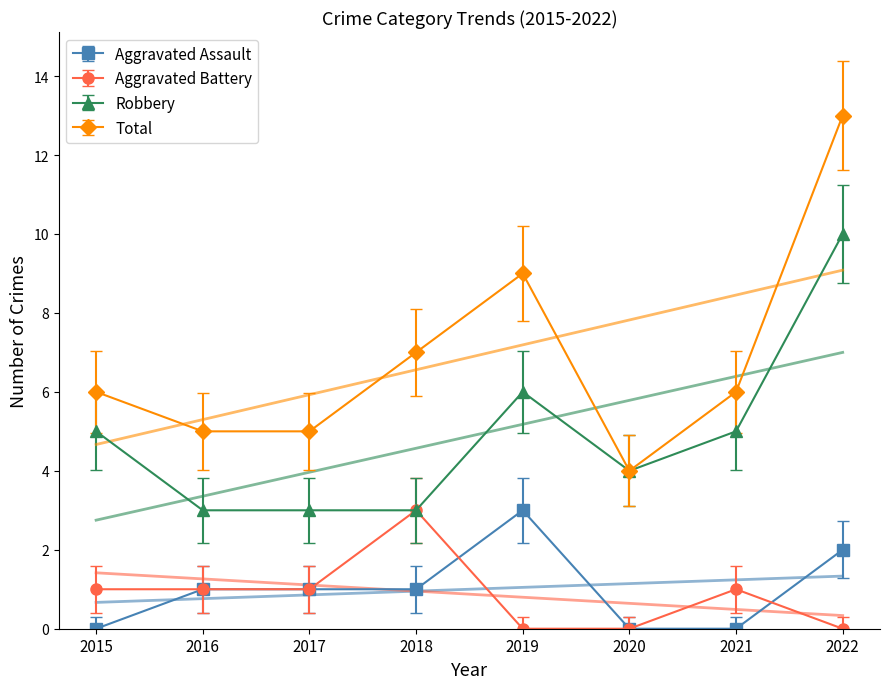

Where do Aggravated Battery and Aggravated Assault first cross each other?

2018 and 2019